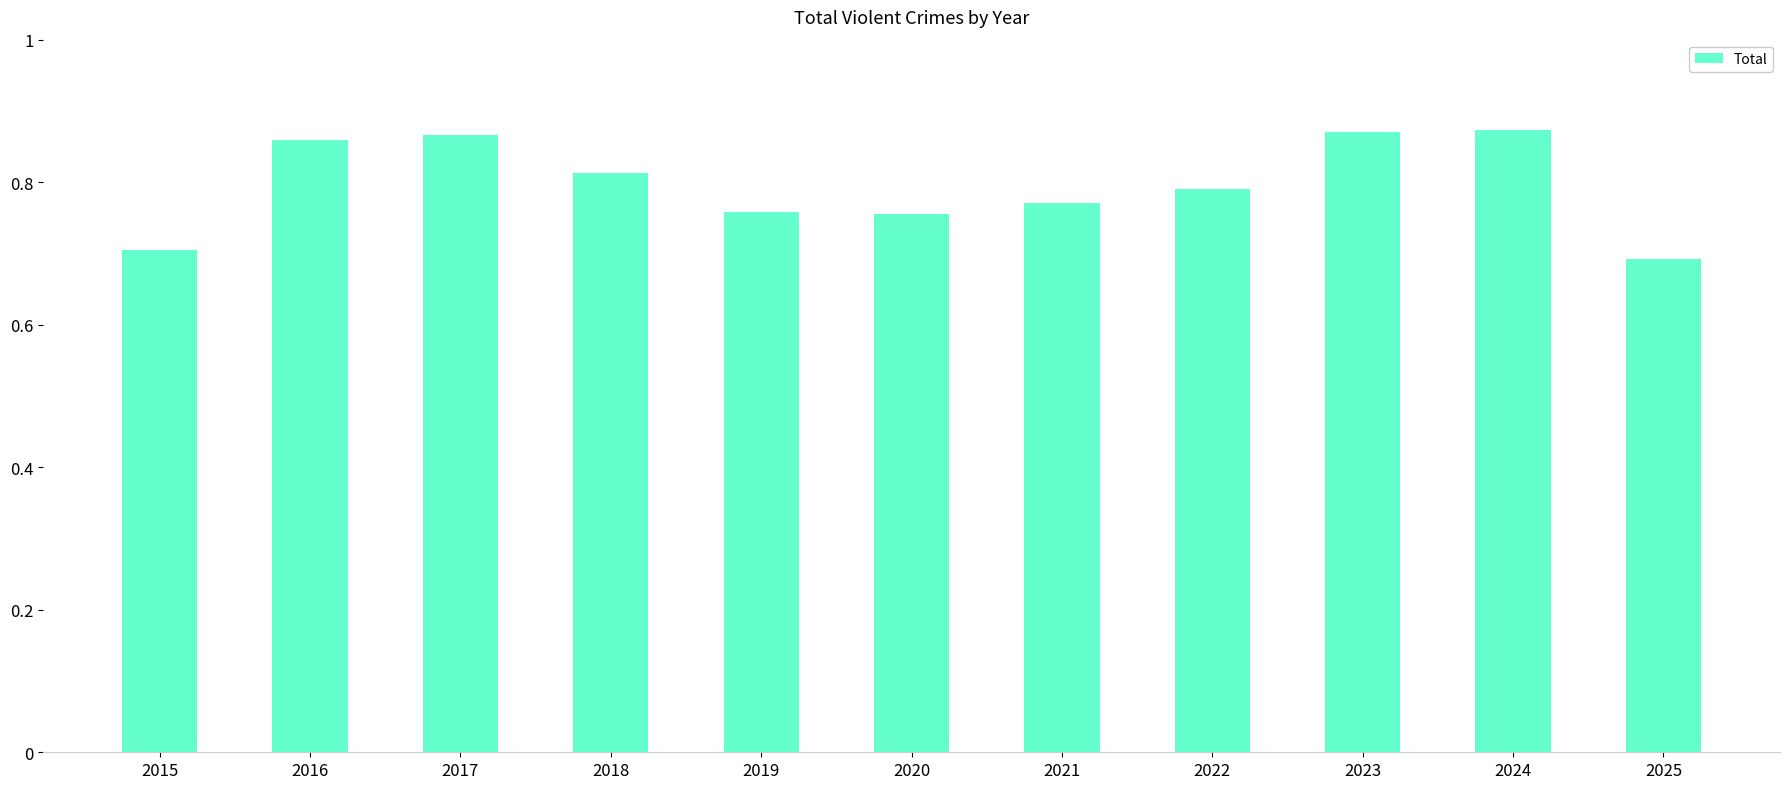

Rank the categories by value from highest to lowest.

2024, 2023, 2017, 2016, 2018, 2022, 2021, 2019, 2020, 2015, 2025